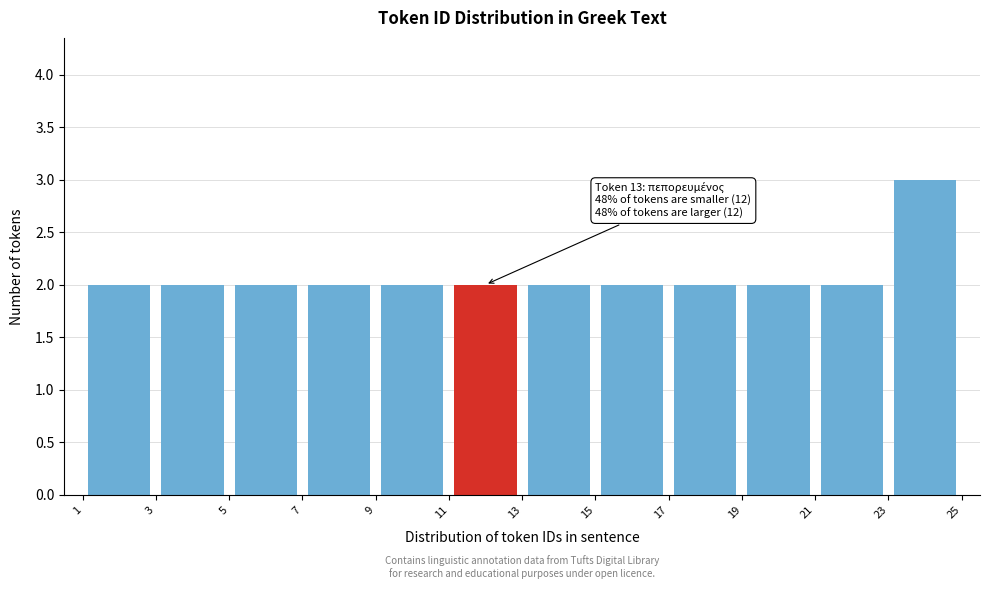

Which range on the x-axis has the tallest bar?

23 to 25